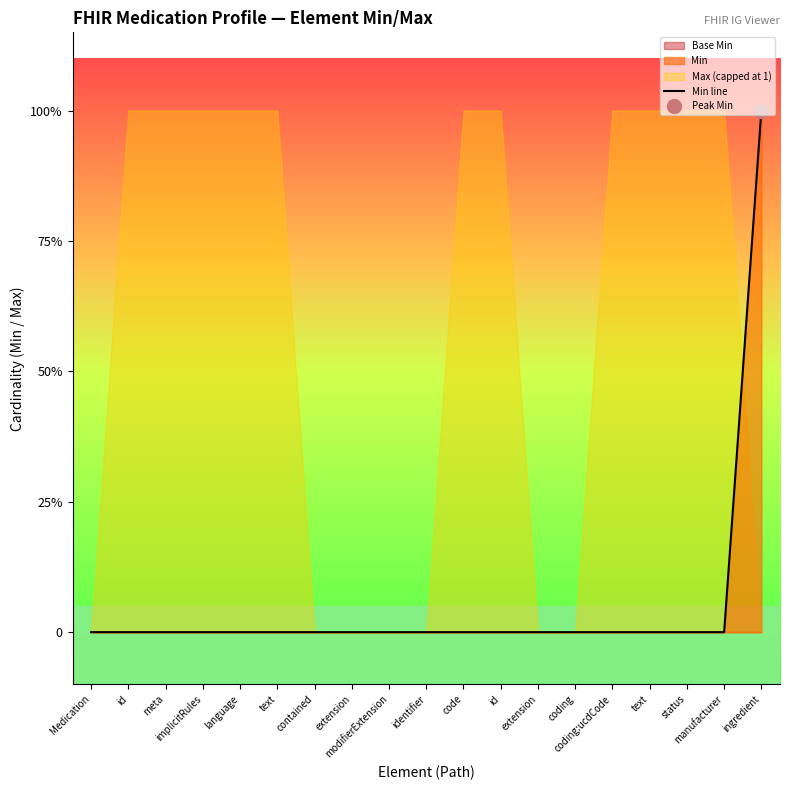

List the labels in order of value, smallest first.

Medication, id, meta, implicitRules, language, text, contained, extension, modifierExtension, identifier, code, id, extension, coding, coding:ucdCode, text, status, manufacturer, ingredient